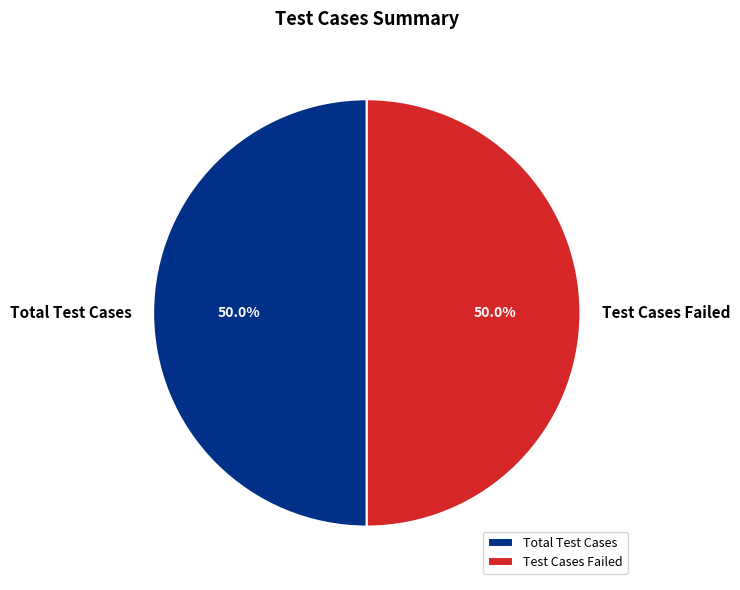

How much of the chart is everything except Test Cases Failed?

50.0%